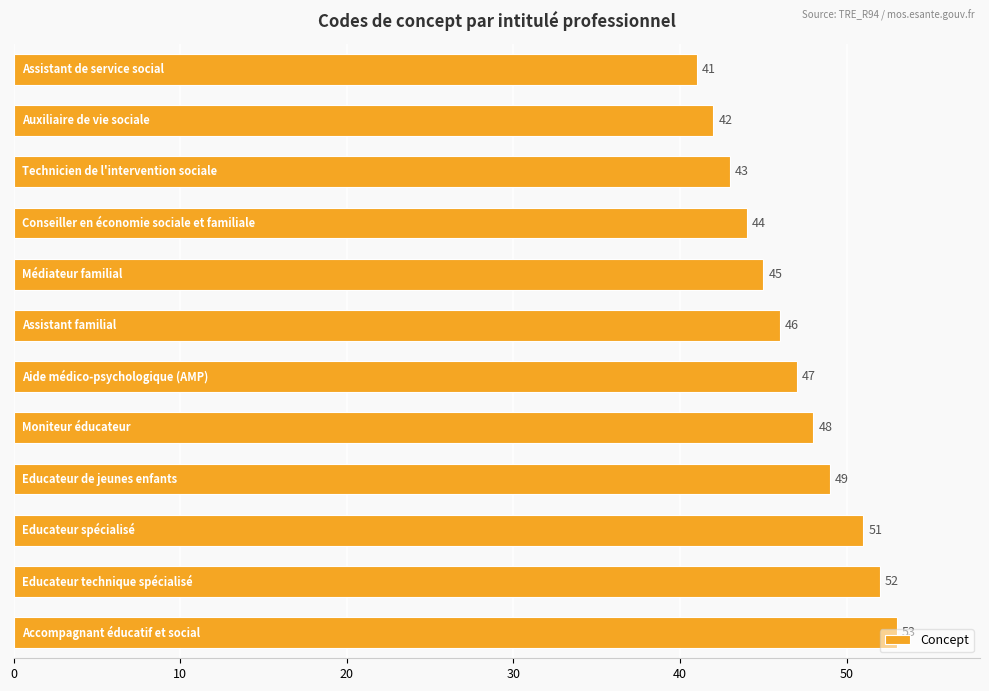

What is the value of the 11th bar from the top?

52